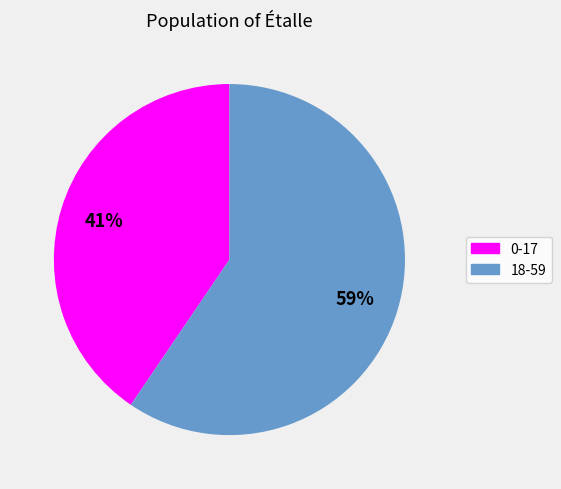

Is it true that 0-17 is 41% of the pie?

True